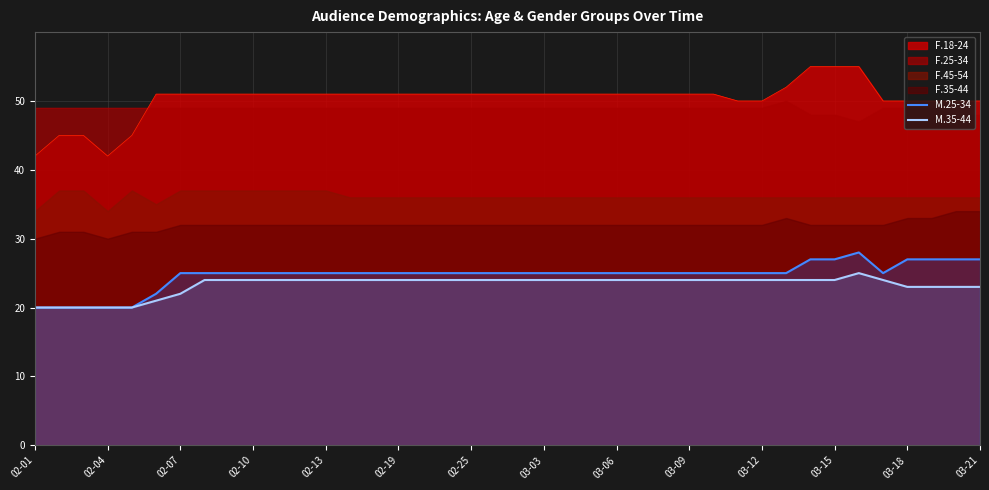

What is the total value across all series at 31?

49